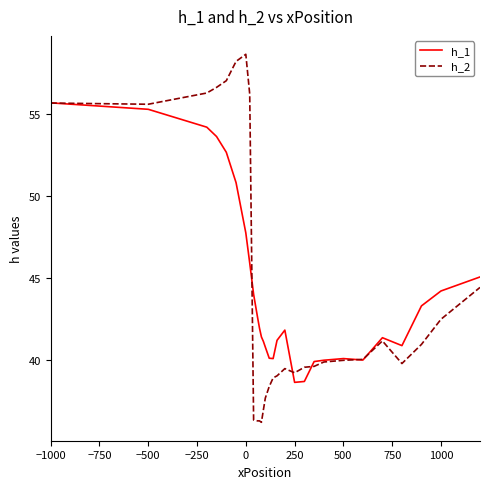

List the series in order of their peak value, lowest first.

h_1, h_2